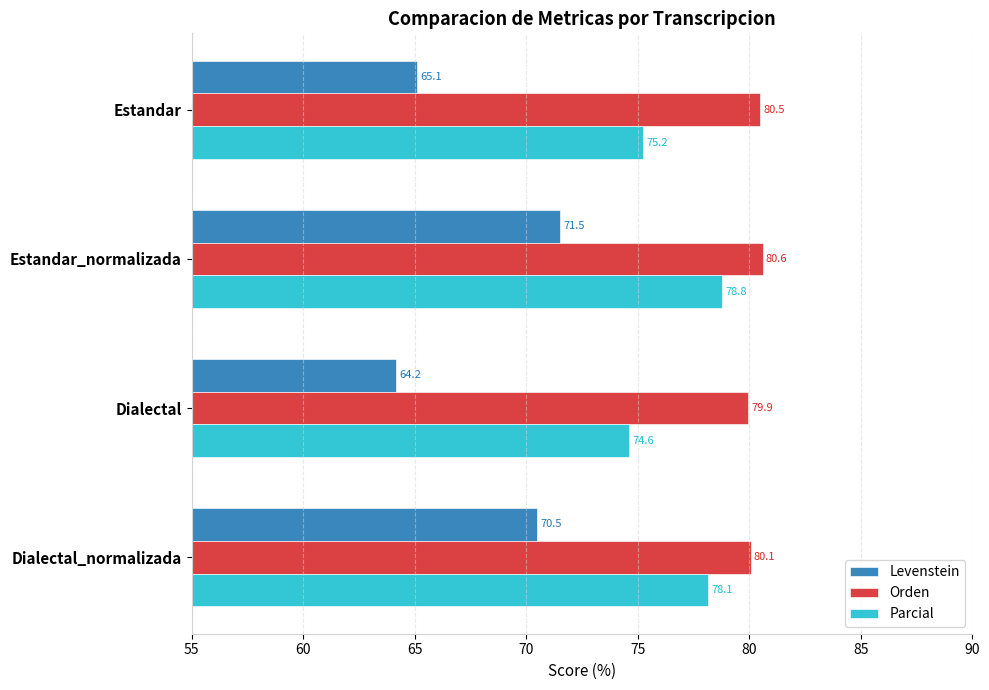

Which series has the largest total across all categories?

Orden